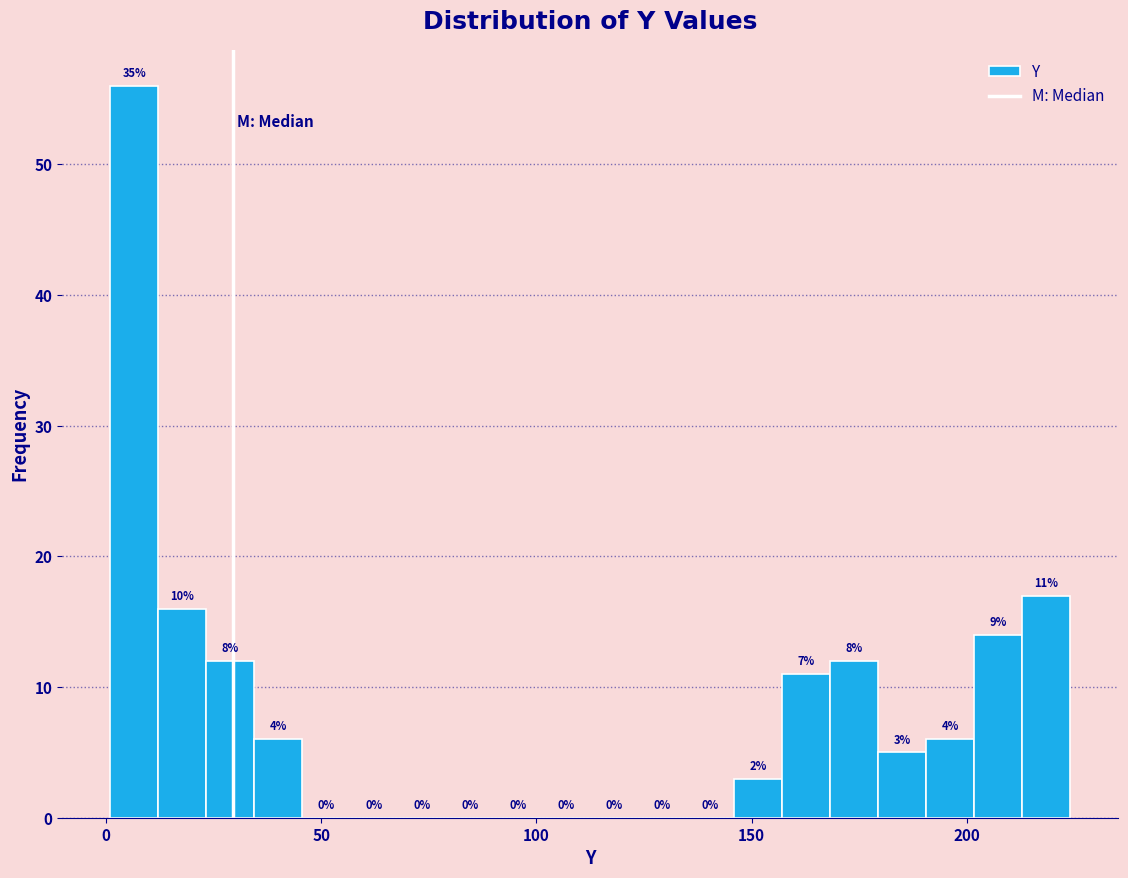

Around what value on the x-axis is the tallest bar? Give the approximate position of its centre, as read against the axis.

5